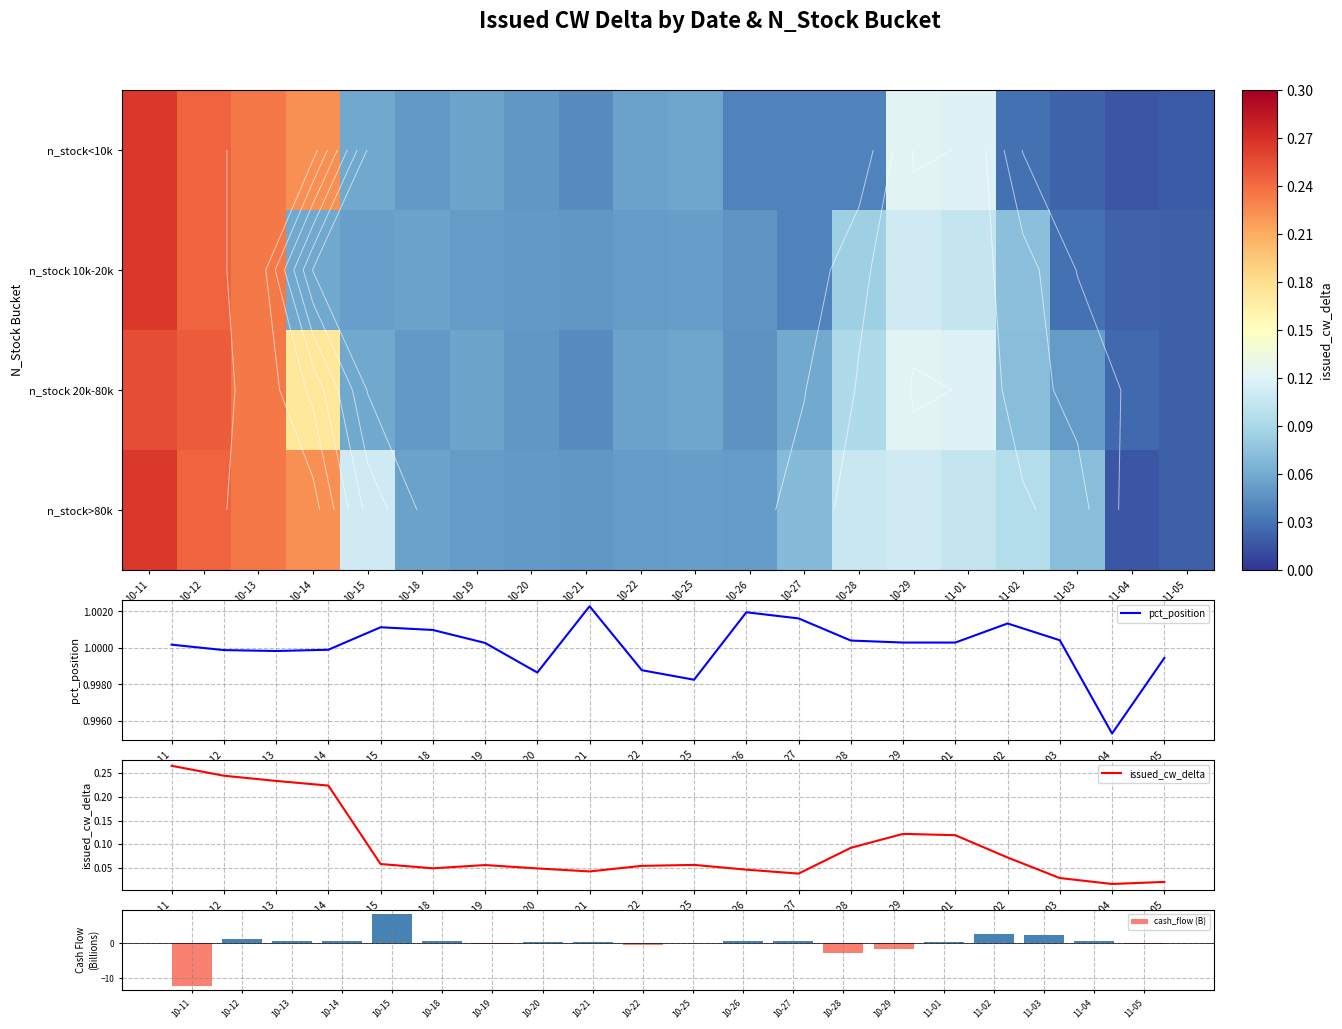

At how many categories does at least one series exceed 0?

20